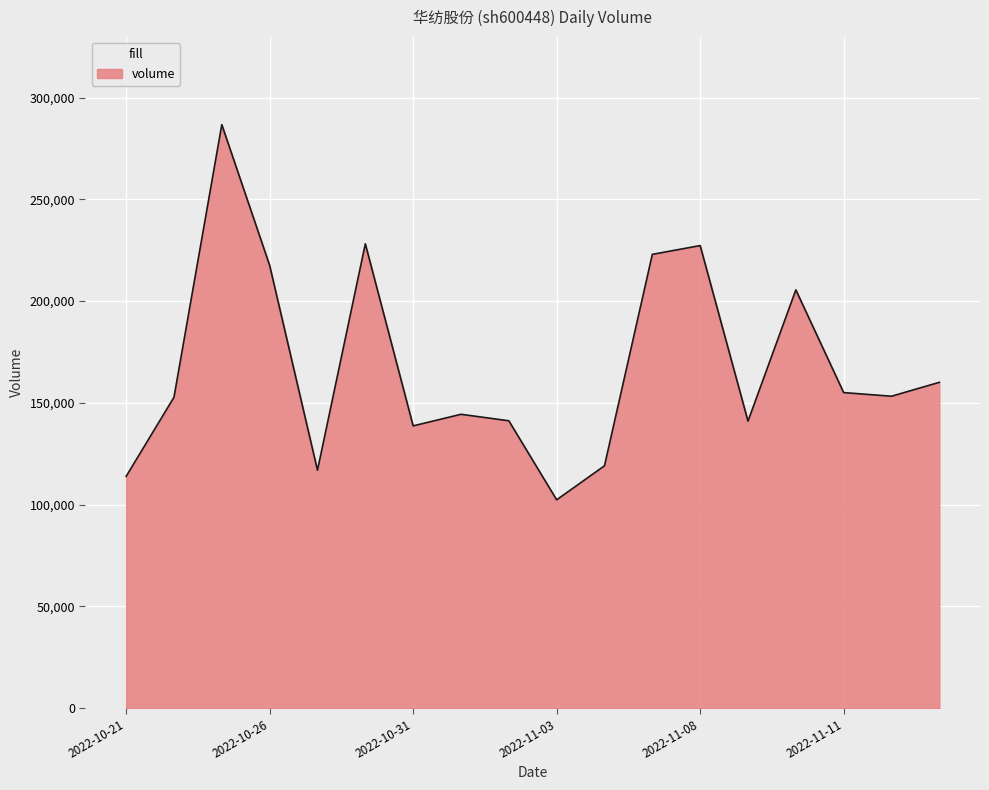

What is the difference between the maximum and minimum values?

184337